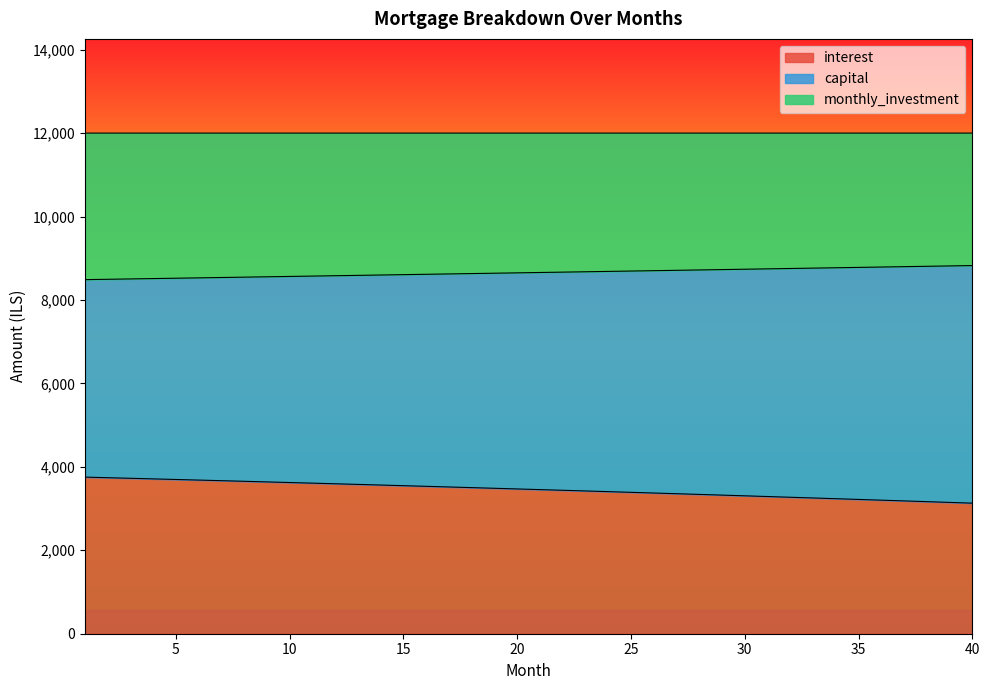

What is the total value across all series at 10?

12000.0